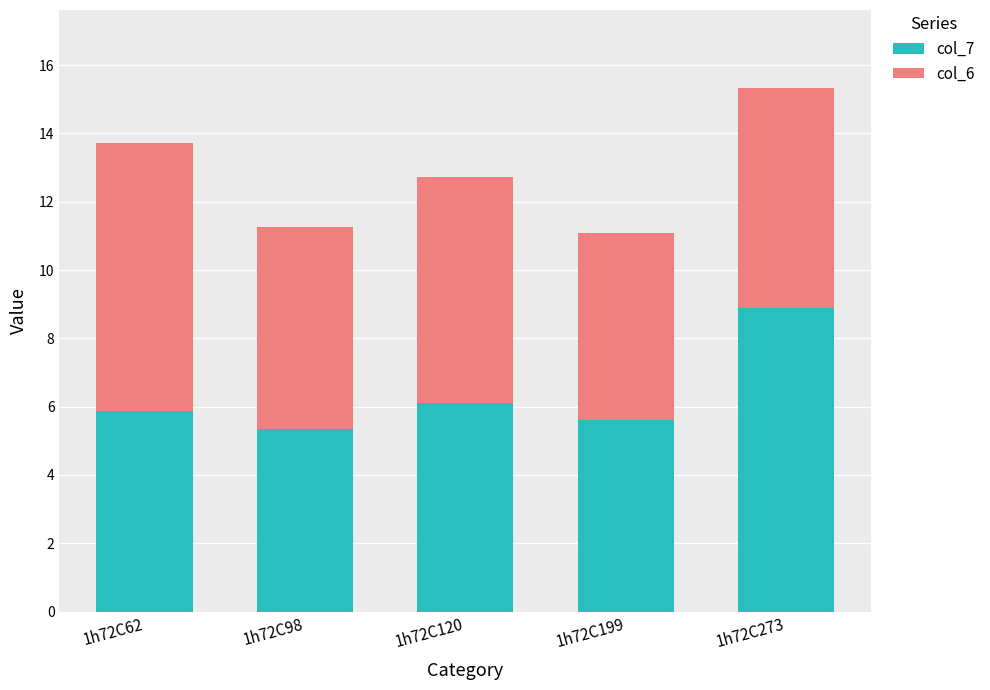

At which category is the sum across all series the highest?

1h72C273